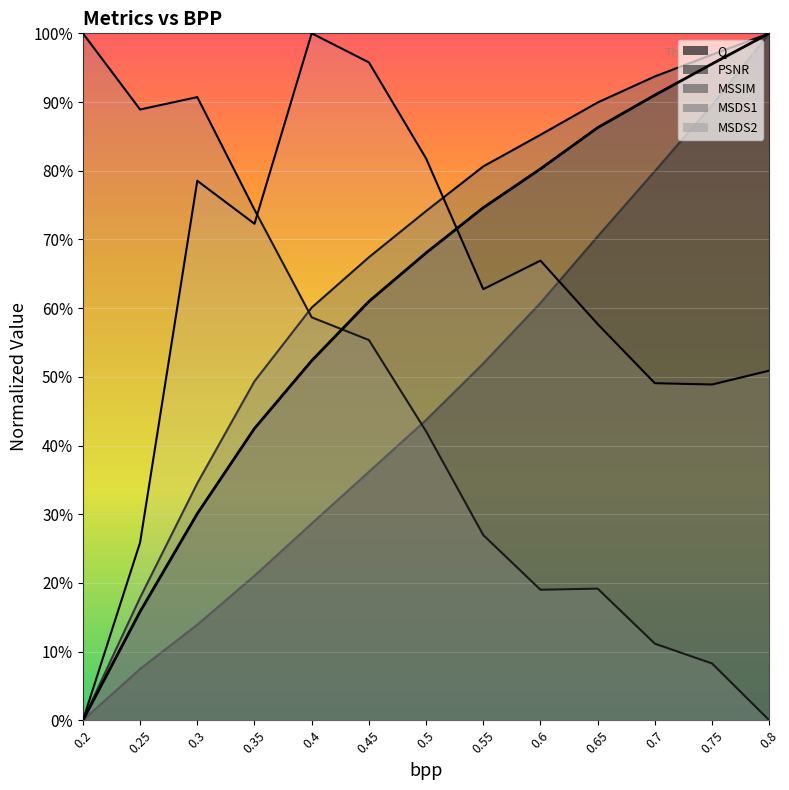

What position from the left is 0.4?

5